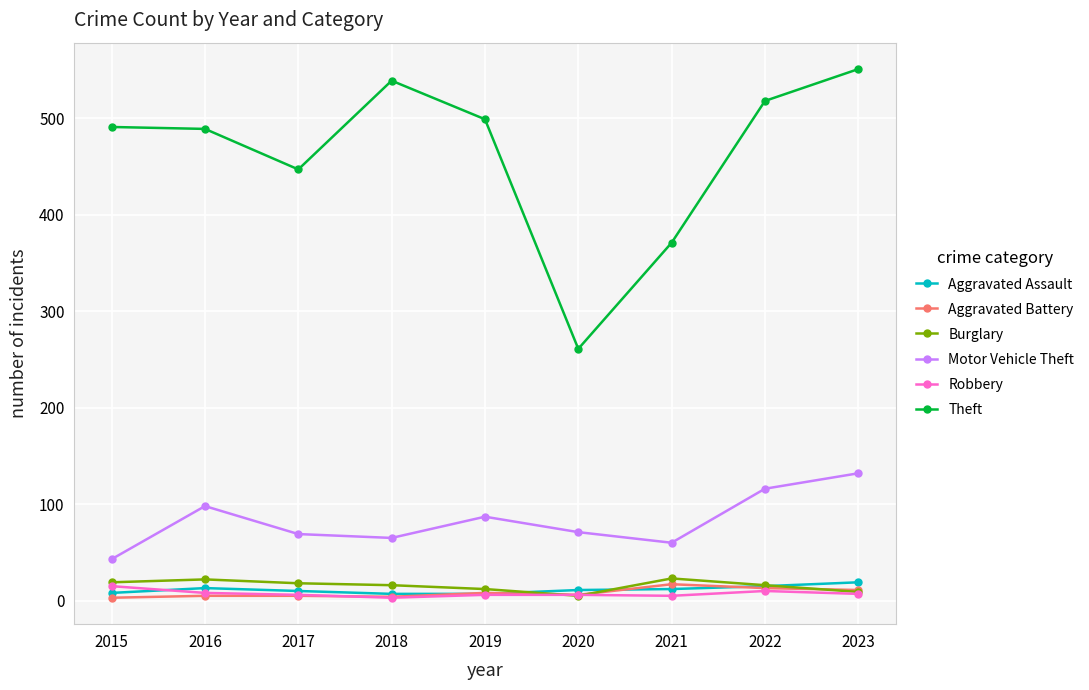

True or false: Motor Vehicle Theft and Aggravated Battery intersect in this chart.

False